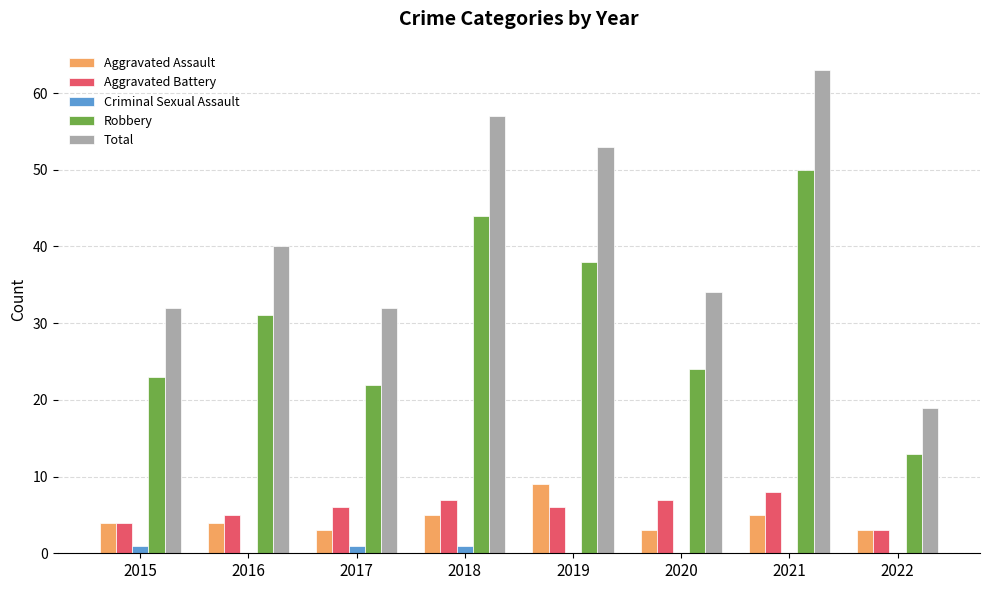

Which series changed the most between 2018 and 2022?

Total